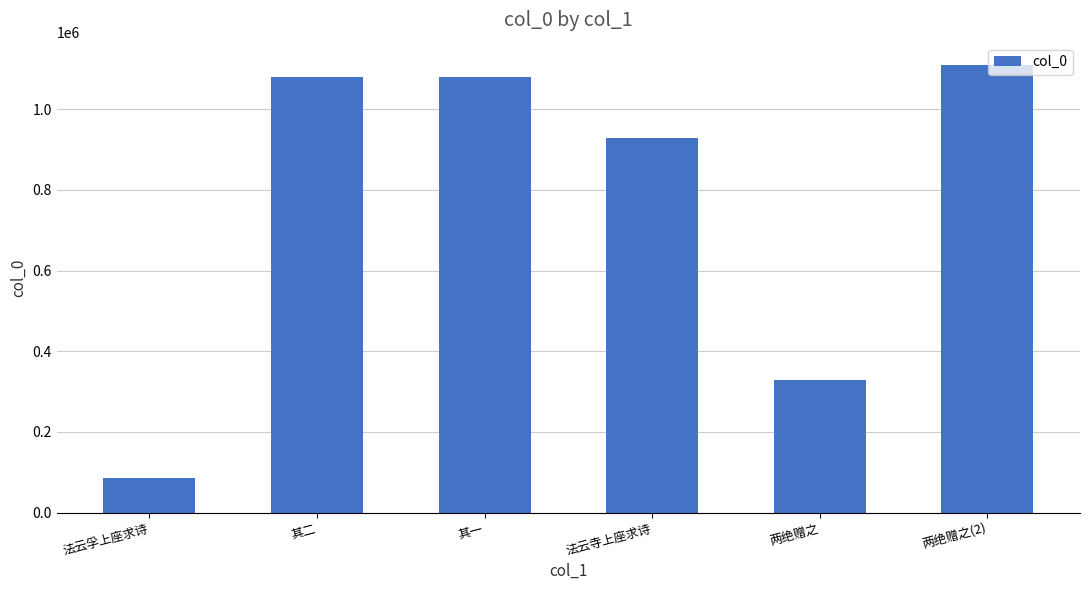

Are the bars grouped side by side (vs. stacked)?

No